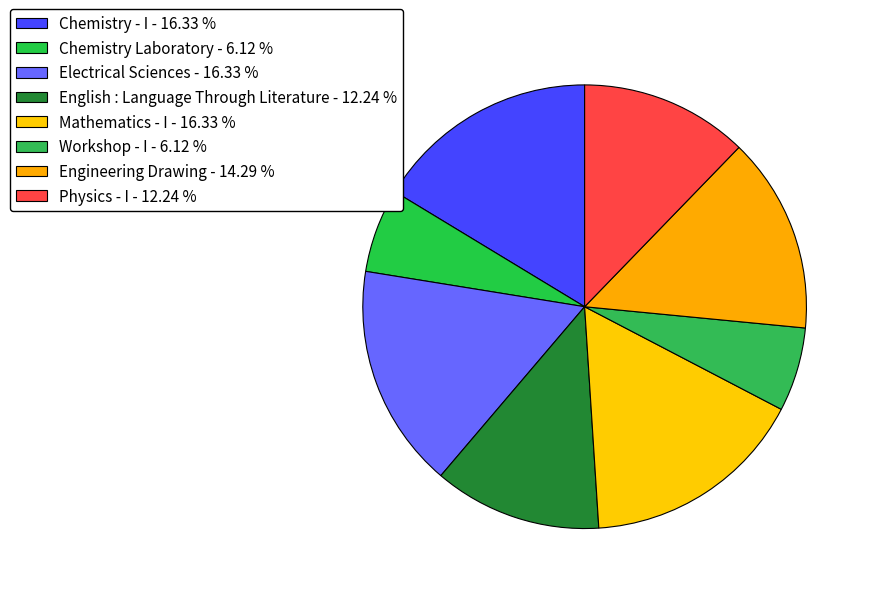

Does any single category account for the majority?

No